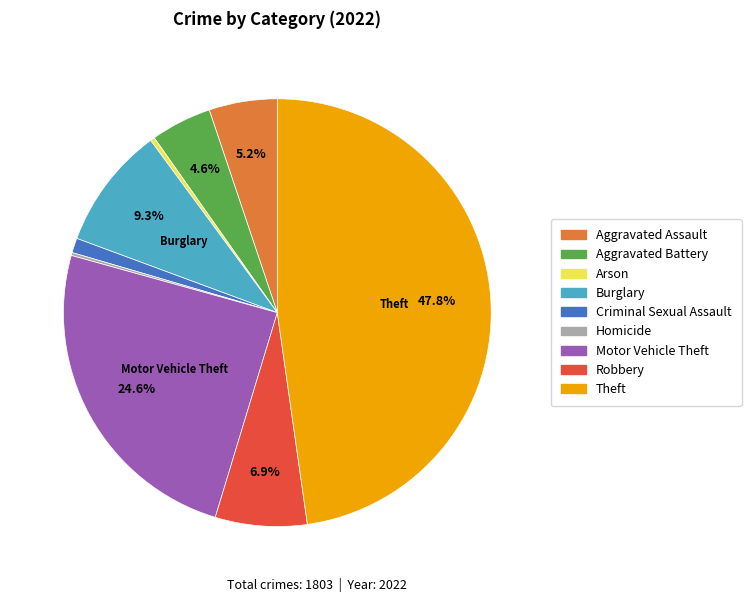

To the nearest percent, what portion does Burglary represent?

9%